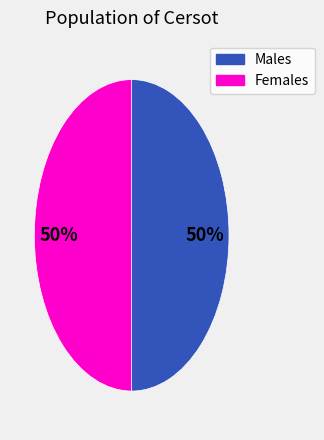

To the nearest percent, what is the average slice percentage?

50%